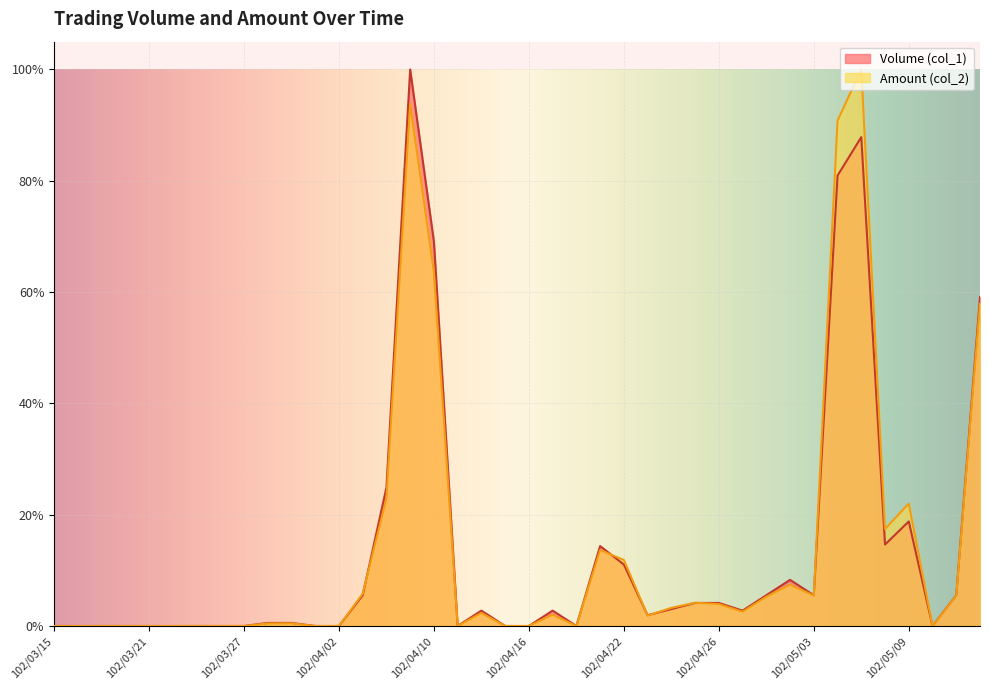

Reading left to right, extract all data points from this chart.

Volume (col_1): 0.0	0.0	0.0	0.0	0.0	0.0	0.0	0.0	0.0	0.0	0.0	0.0	0.0	0.1	0.2	1.0	0.7	0.0	0.0	0.0	0.0	0.0	0.0	0.1	0.1	0.0	0.0	0.0	0.0	0.0	0.1	0.1	0.1	0.8	0.9	0.1	0.2	0.0	0.1	0.6
Amount (col_2): 0.0	0.0	0.0	0.0	0.0	0.0	0.0	0.0	0.0	0.0	0.0	0.0	0.0	0.1	0.2	0.9	0.6	0.0	0.0	0.0	0.0	0.0	0.0	0.1	0.1	0.0	0.0	0.0	0.0	0.0	0.1	0.1	0.1	0.9	1.0	0.2	0.2	0.0	0.1	0.6